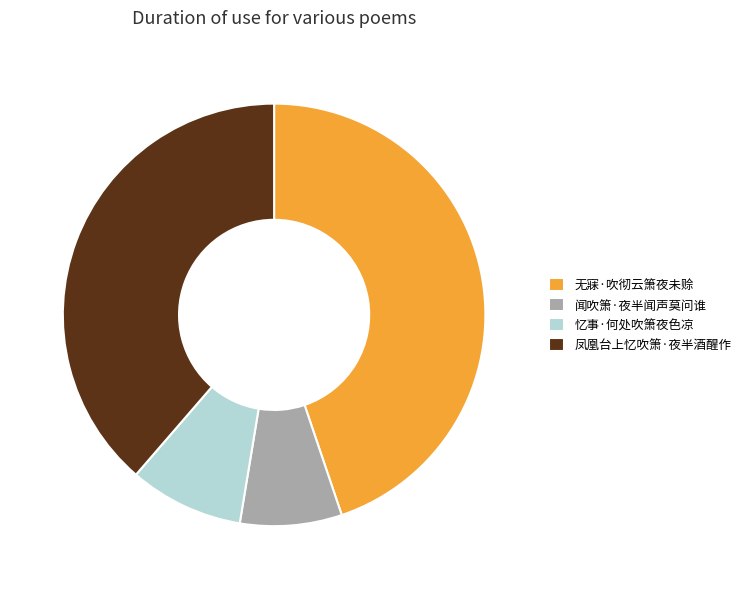

Which slice is the smallest?

闻吹箫·夜半闻声莫问谁